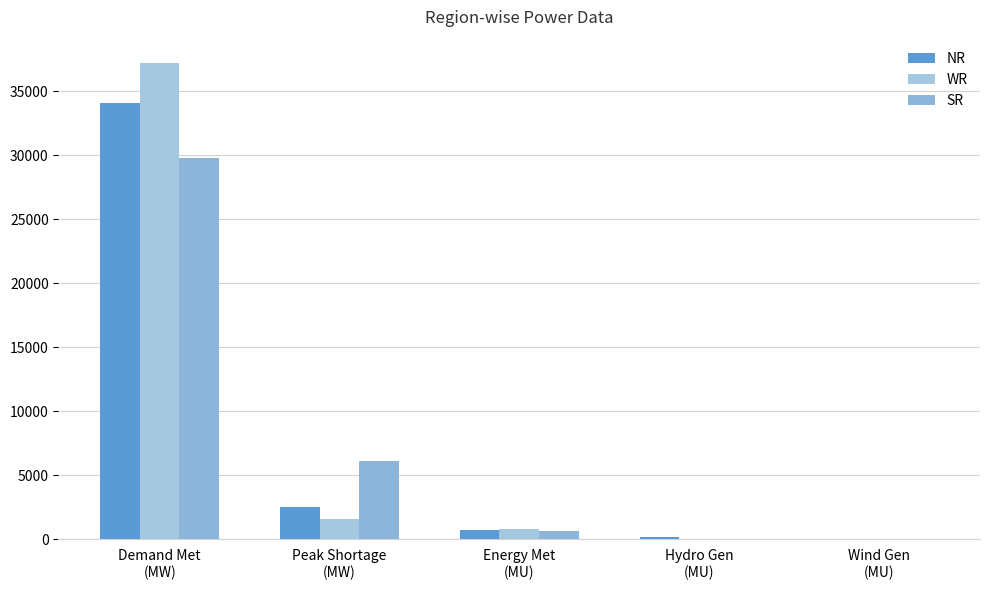

Count the number of categories in the chart.

5